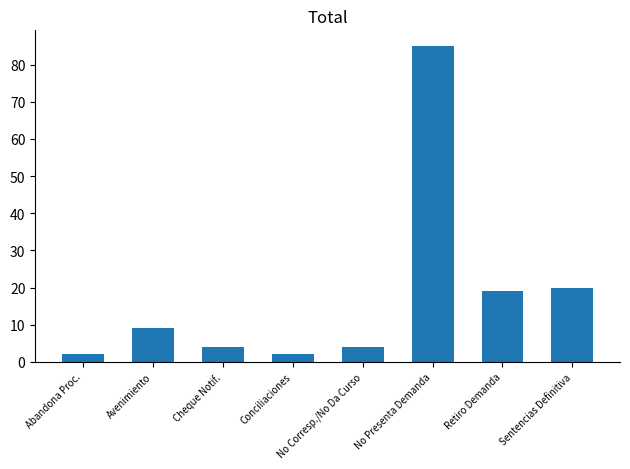

What is the change in value from Conciliaciones to Sentencias Definitiva?

+18